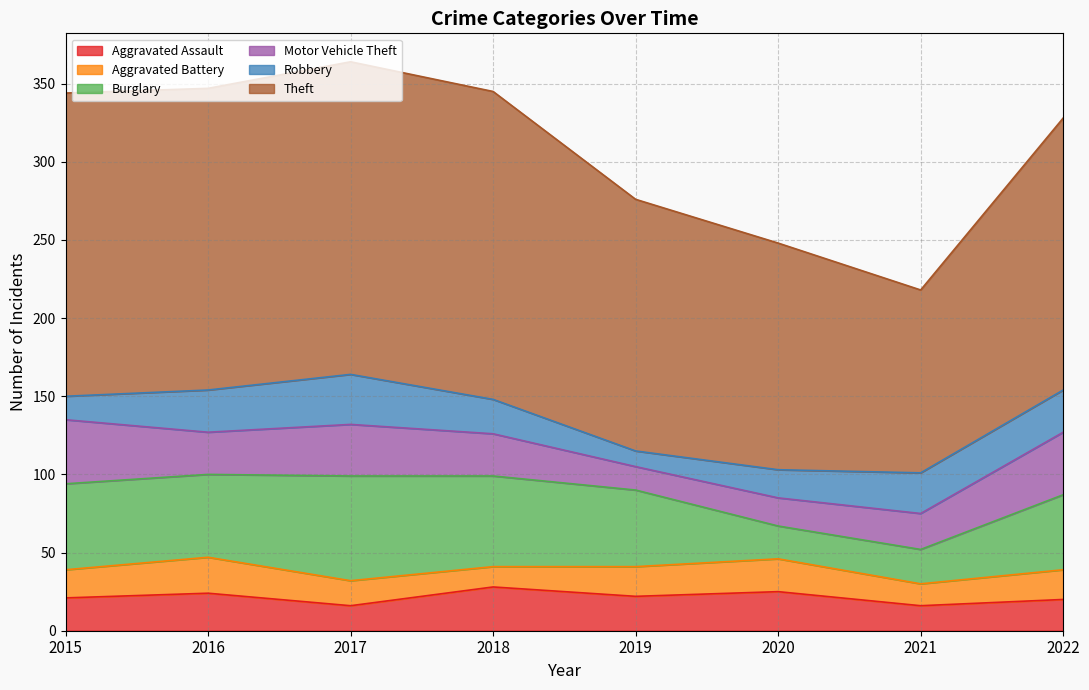

At which label is Aggravated Battery closest to 18?

2015